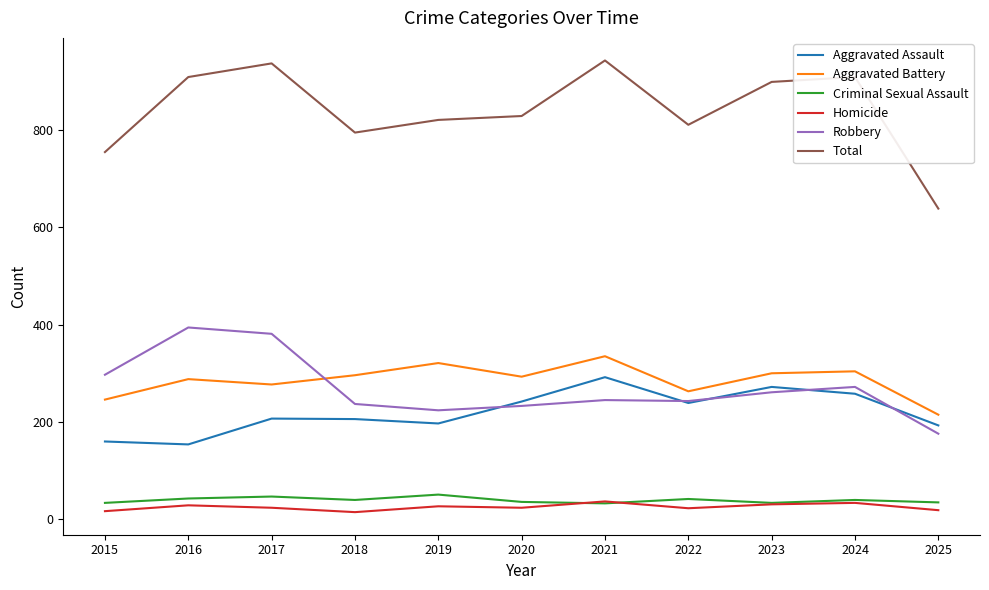

What is the difference between the highest and lowest values at 2016?

879